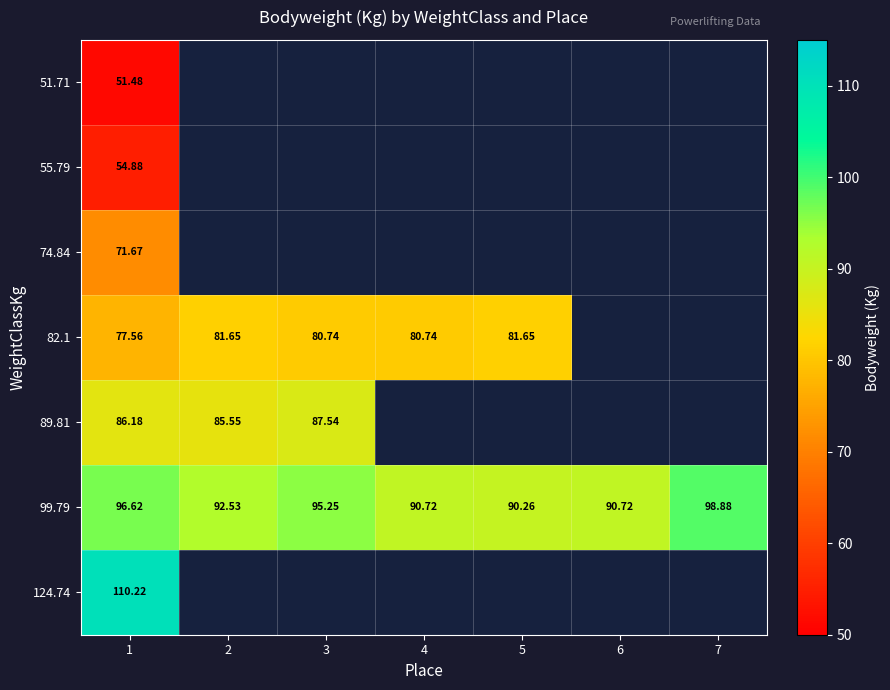

Between 2 and 5, which series saw the biggest shift?

99.79